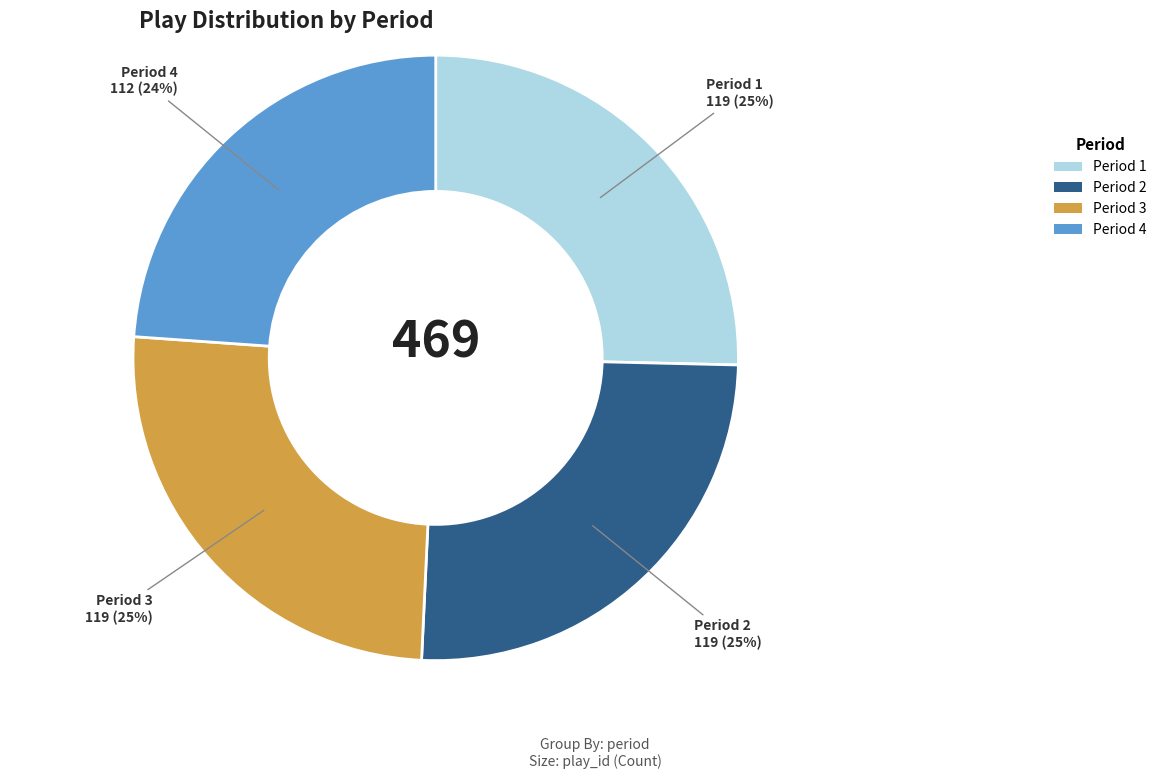

To the nearest percent, what is the difference between the Period 1 and Period 4 slice percentages?

1%